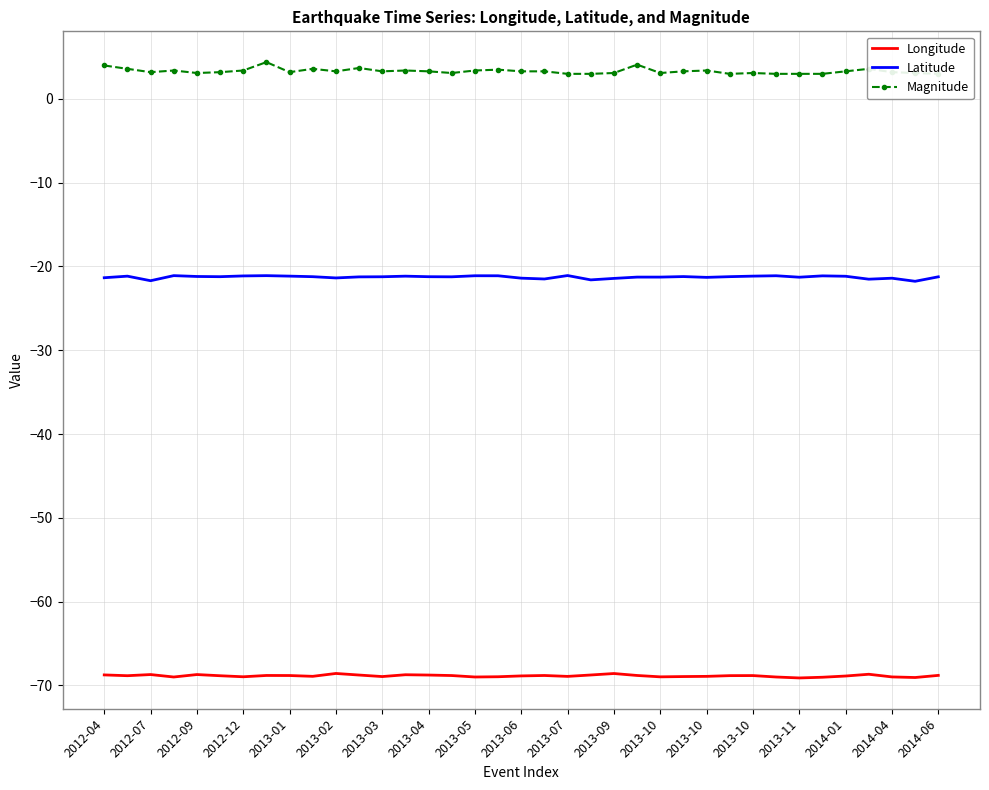

True or false: Longitude and Magnitude cross at least once.

False